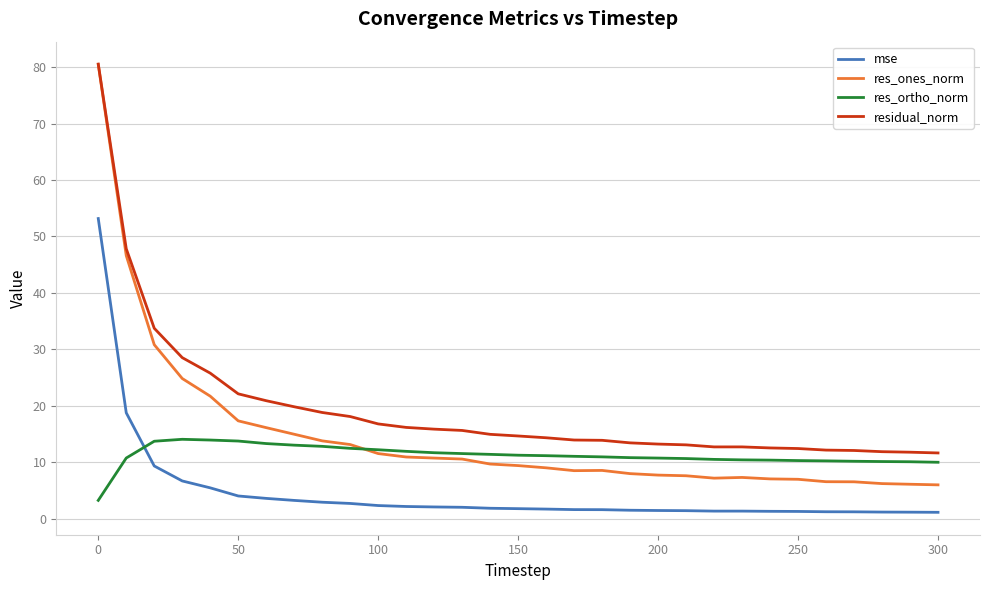

True or false: res_ortho_norm and mse intersect in this chart.

True